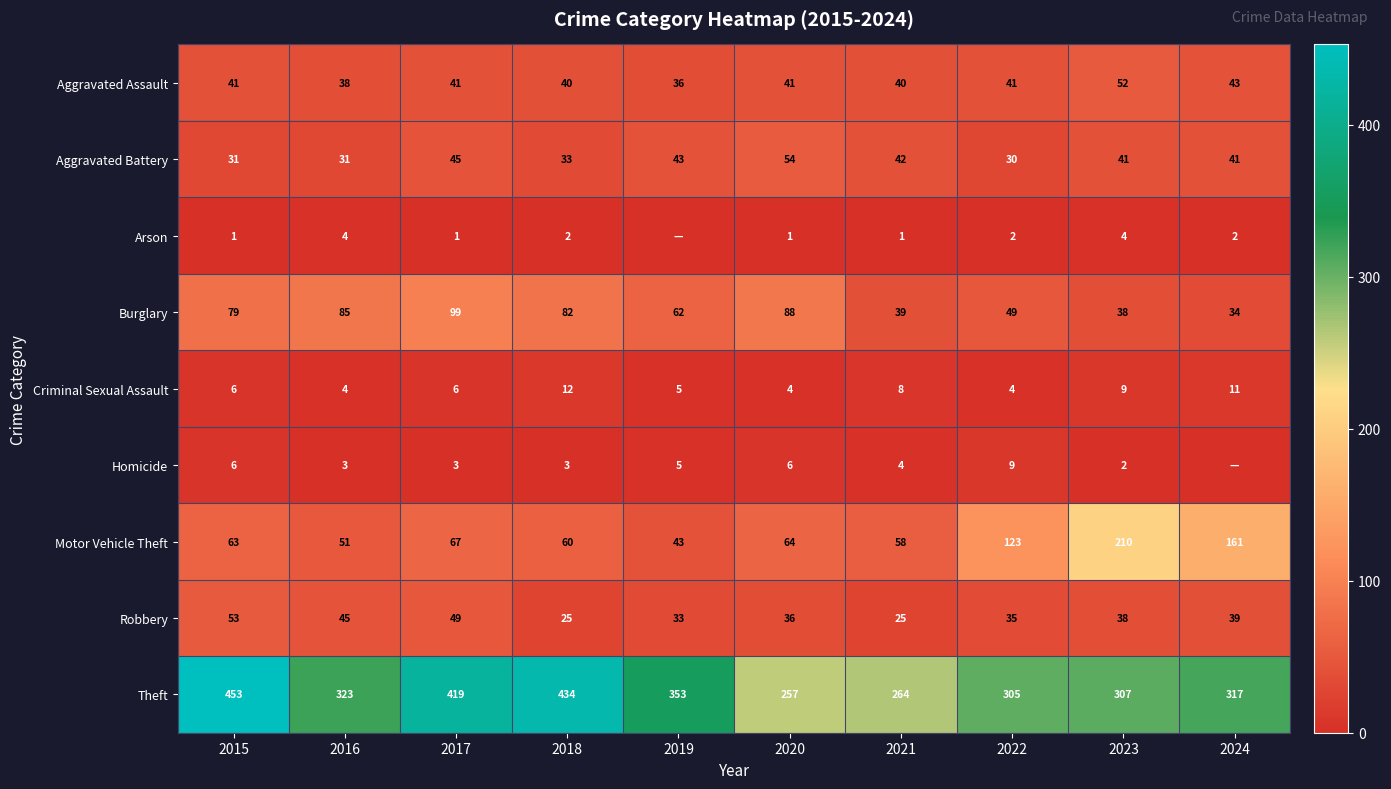

Which series changed the most between 2017 and 2018?

Robbery